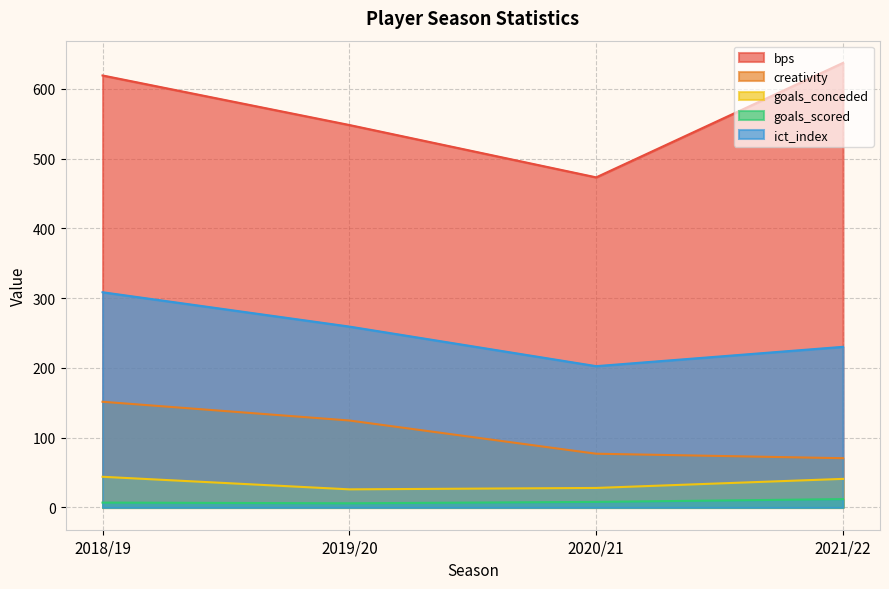

Reading left to right, transcribe all the data shown in this chart.

bps: 2018/19=619.0	2019/20=548.0	2020/21=473.0	2021/22=637.0
creativity: 2018/19=151.5	2019/20=124.6	2020/21=77.0	2021/22=70.6
goals_conceded: 2018/19=44.0	2019/20=26.0	2020/21=28.0	2021/22=41.0
goals_scored: 2018/19=7.0	2019/20=6.0	2020/21=8.0	2021/22=12.0
ict_index: 2018/19=308.4	2019/20=259.2	2020/21=202.5	2021/22=230.2